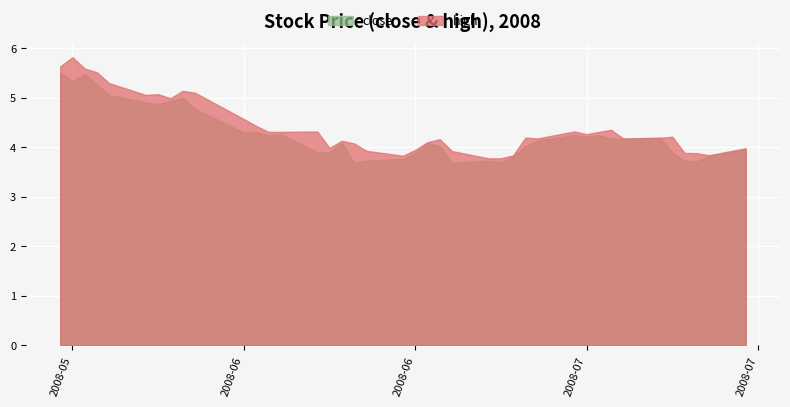

What is the difference between the high values at 2008-07-17 and 2008-06-16?

0.4